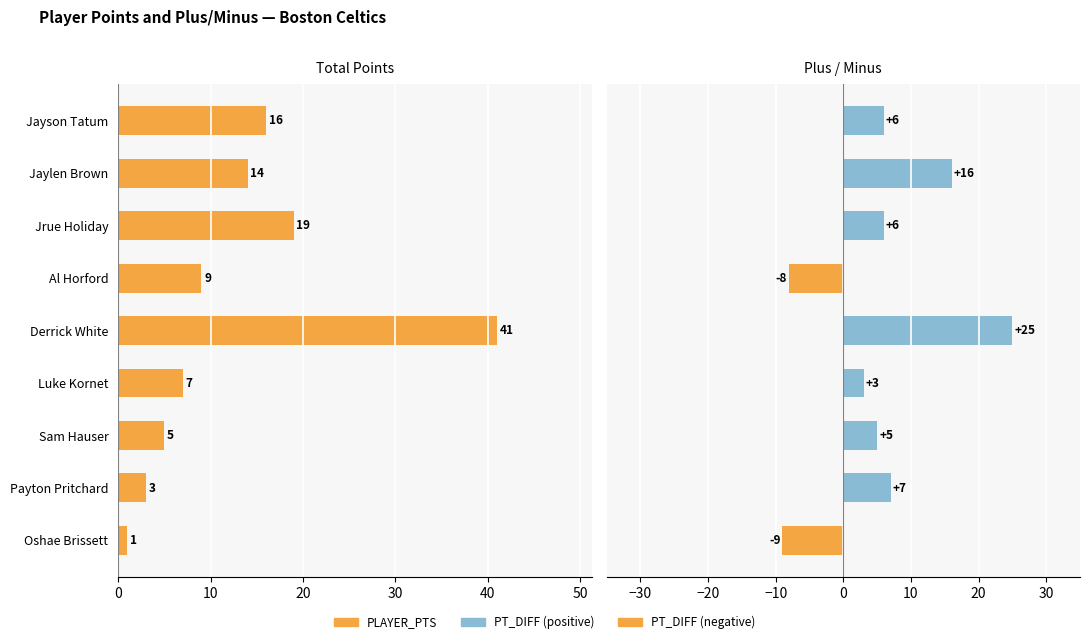

What is the sum of the PT_DIFF values at Al Horford and Jayson Tatum?

-2